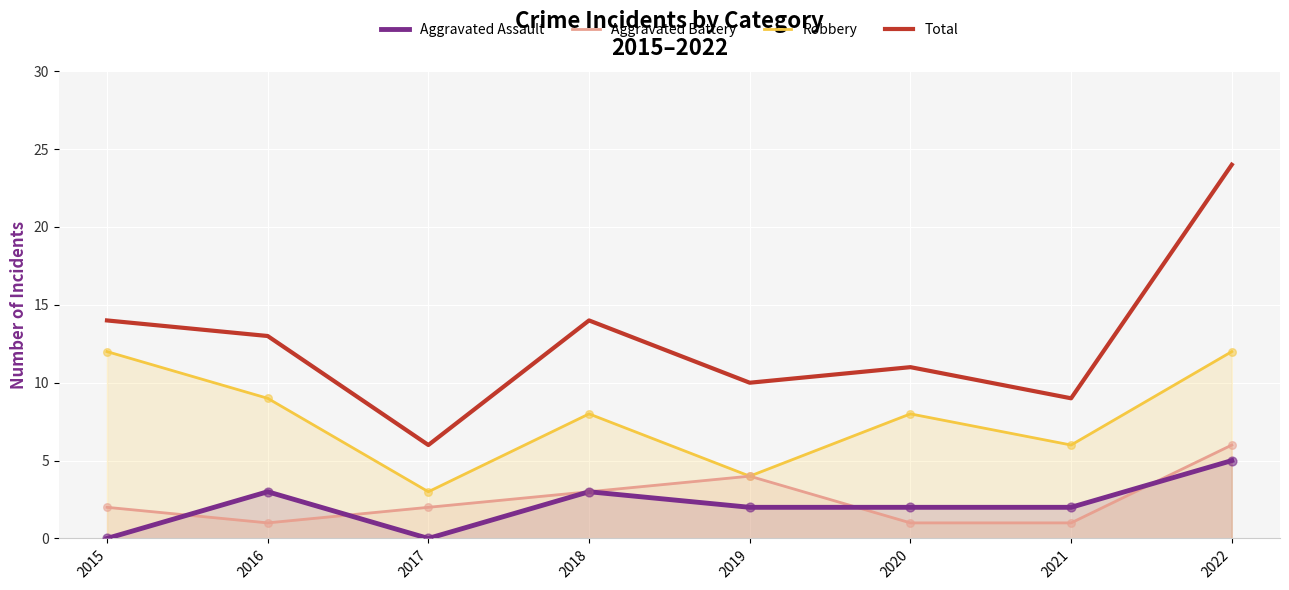

What is the total value across all series at 2020?

22